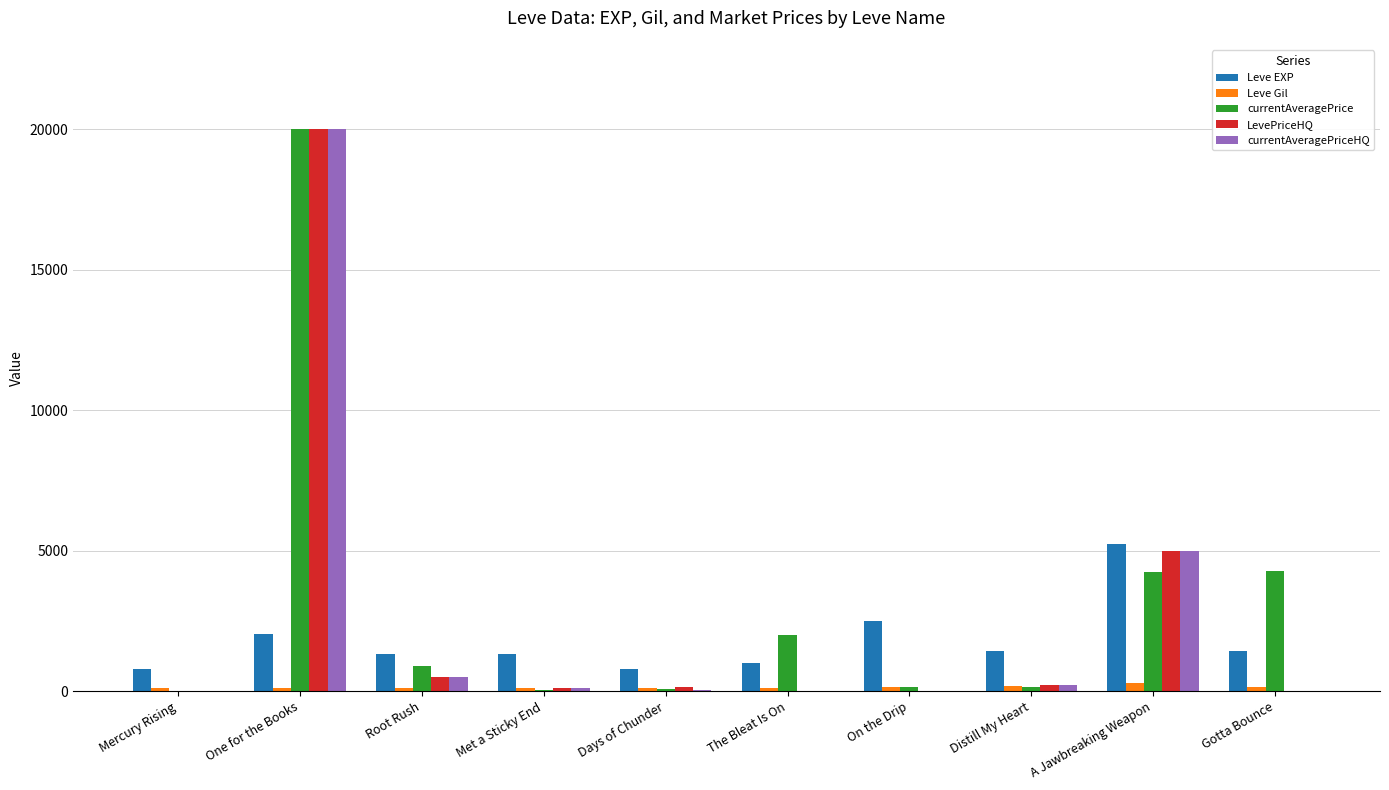

The value of Leve EXP at Gotta Bounce is 1420. True or false?

True